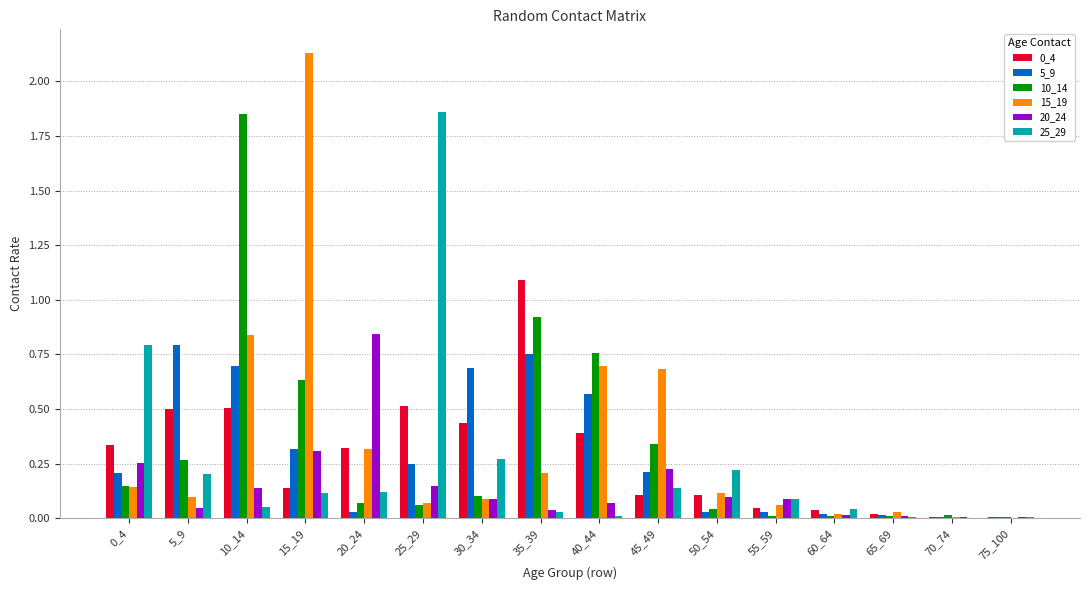

Which label corresponds to the largest value in the chart?

15_19